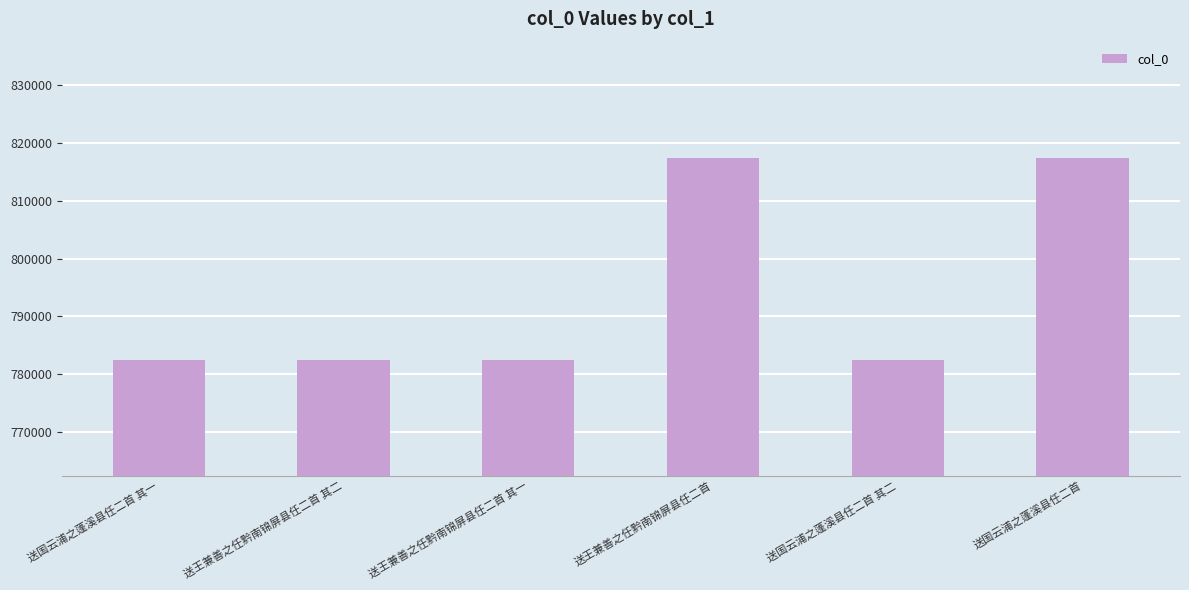

How many series are shown in this chart?

1